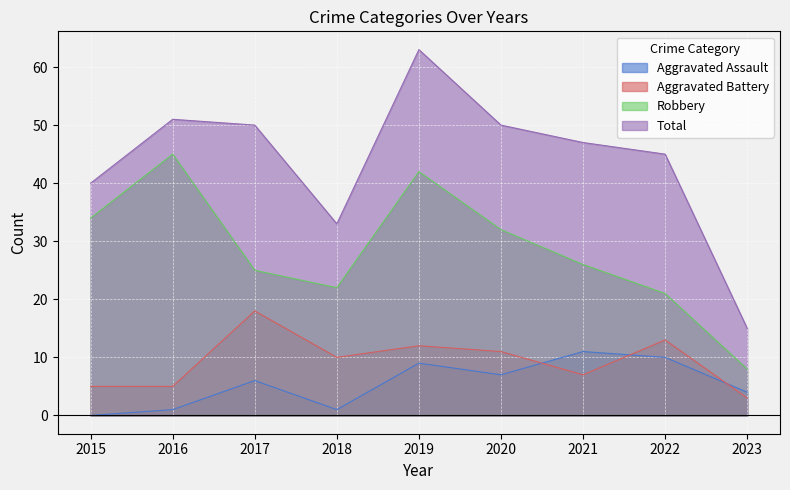

What are all the series names shown in the legend?

Aggravated Assault, Aggravated Battery, Robbery, Total